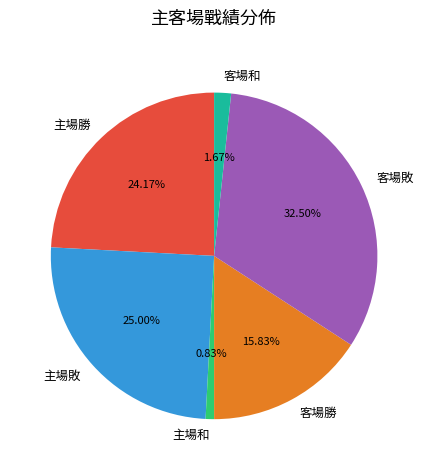

Which has a higher value, 客場敗 or 主場勝?

客場敗